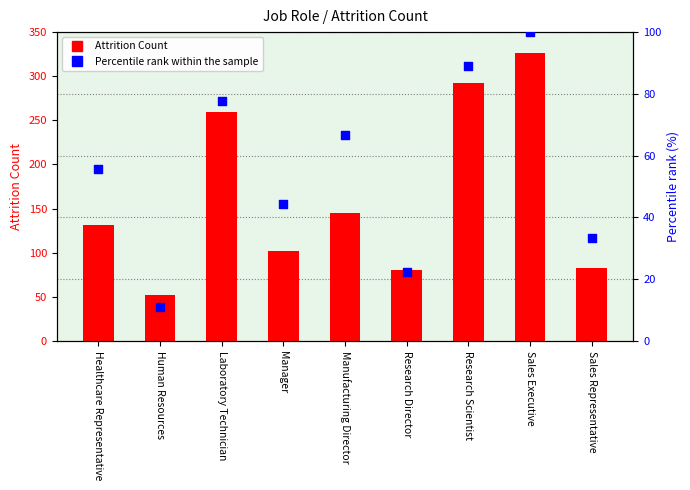

Which series has the largest total across all categories?

Attrition Count